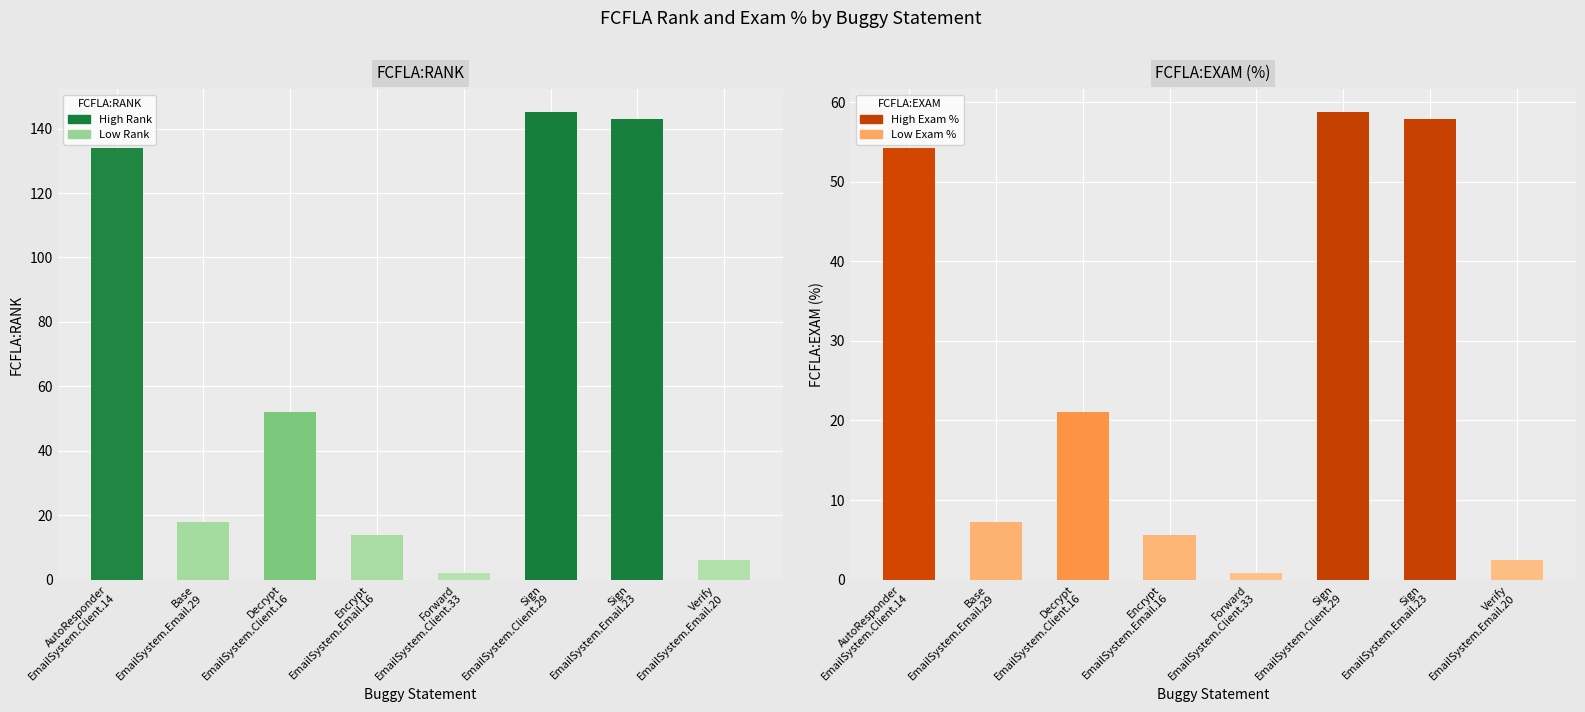

What is the sum of all FCFLA:EXAM values?

208.1